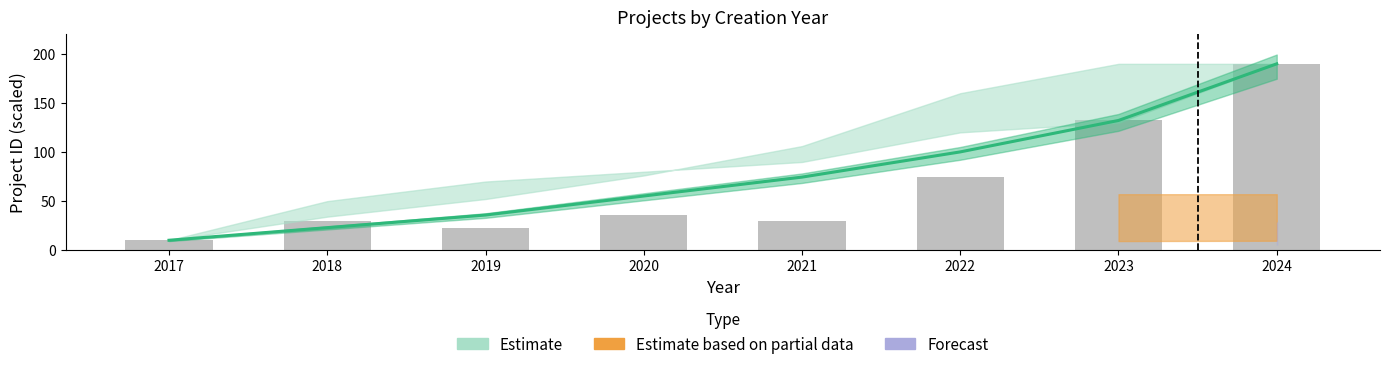

What is the value of the 1st bar from the left?

10.0